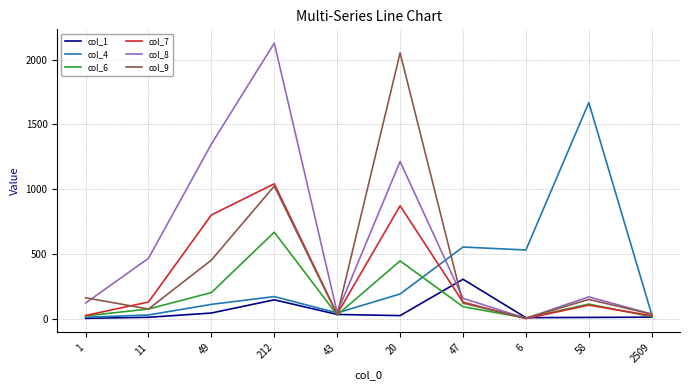

At which category does col_7 reach its first local valley?

43